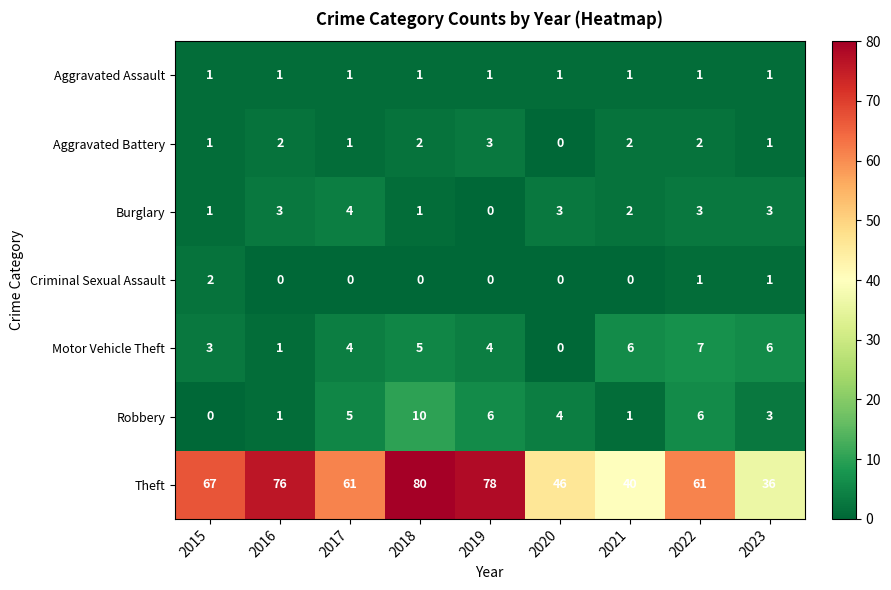

At how many categories does at least one series exceed 69?

3